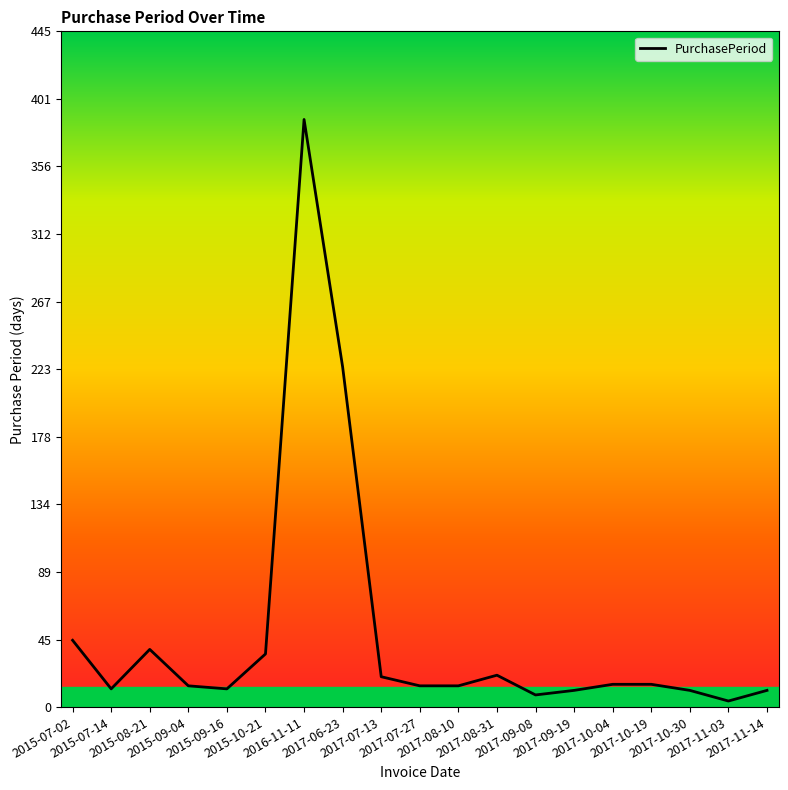

What is the greatest value displayed?

387